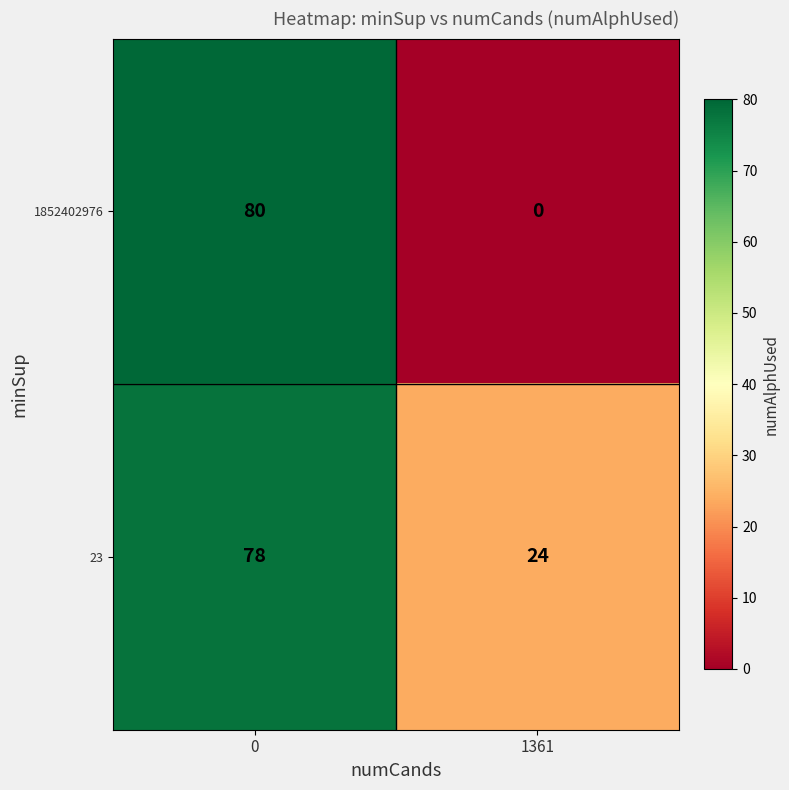

Which label corresponds to the smallest value in the chart?

1361